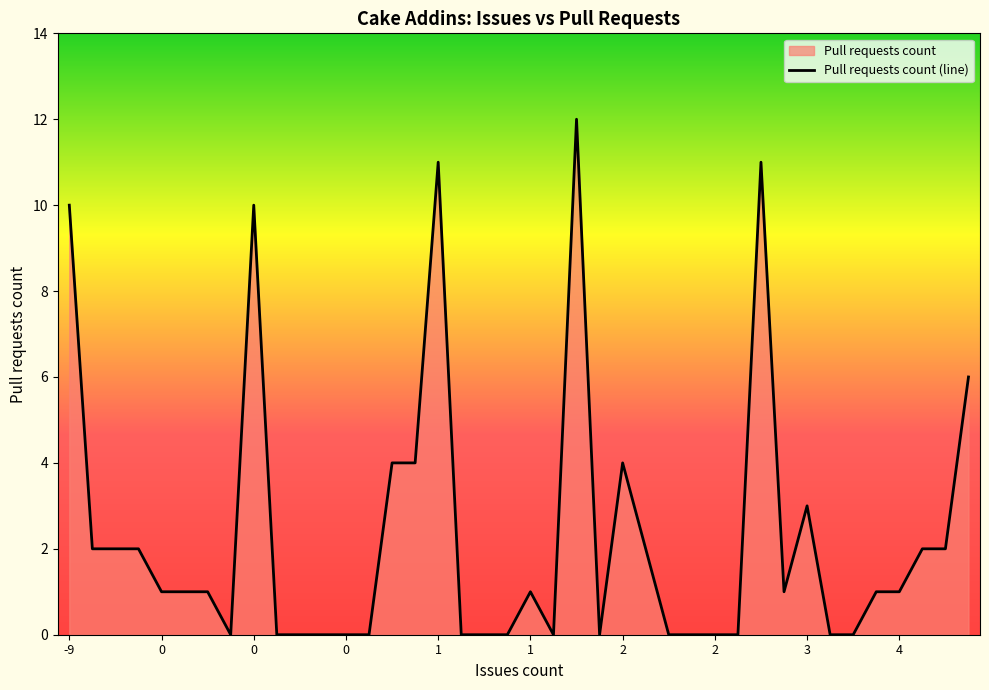

How many data points are above 1?

16